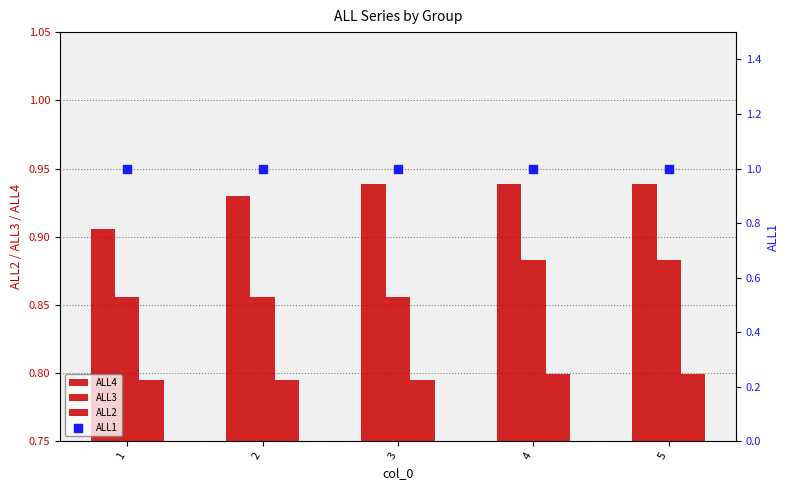

Which series reaches the minimum Y coordinate?

ALL2